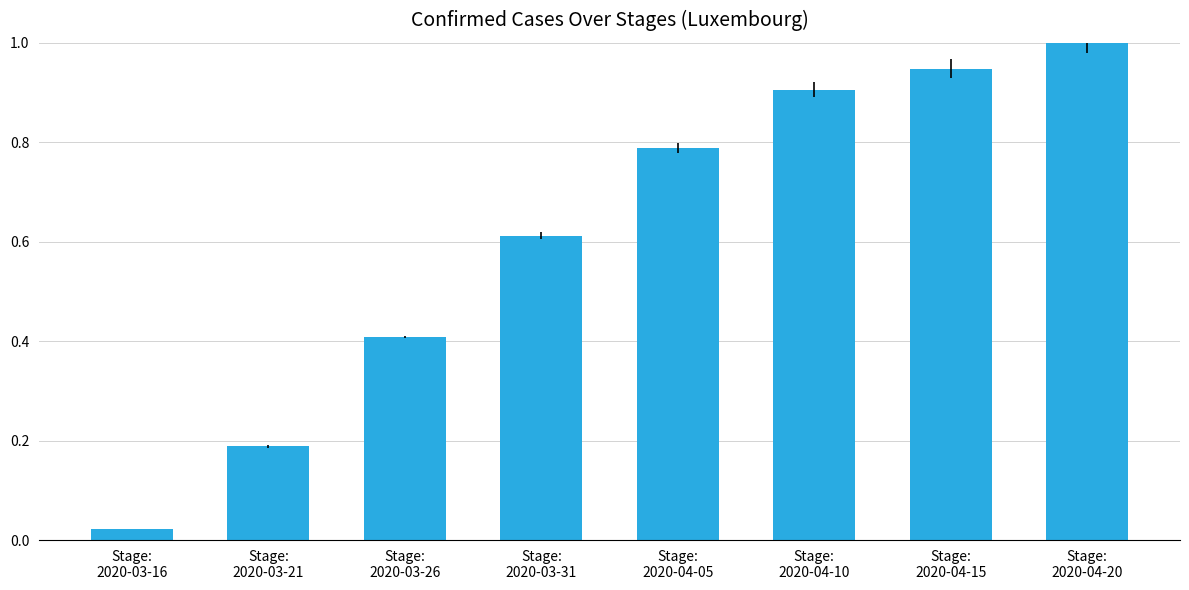

What is the sum of all values?

4.9